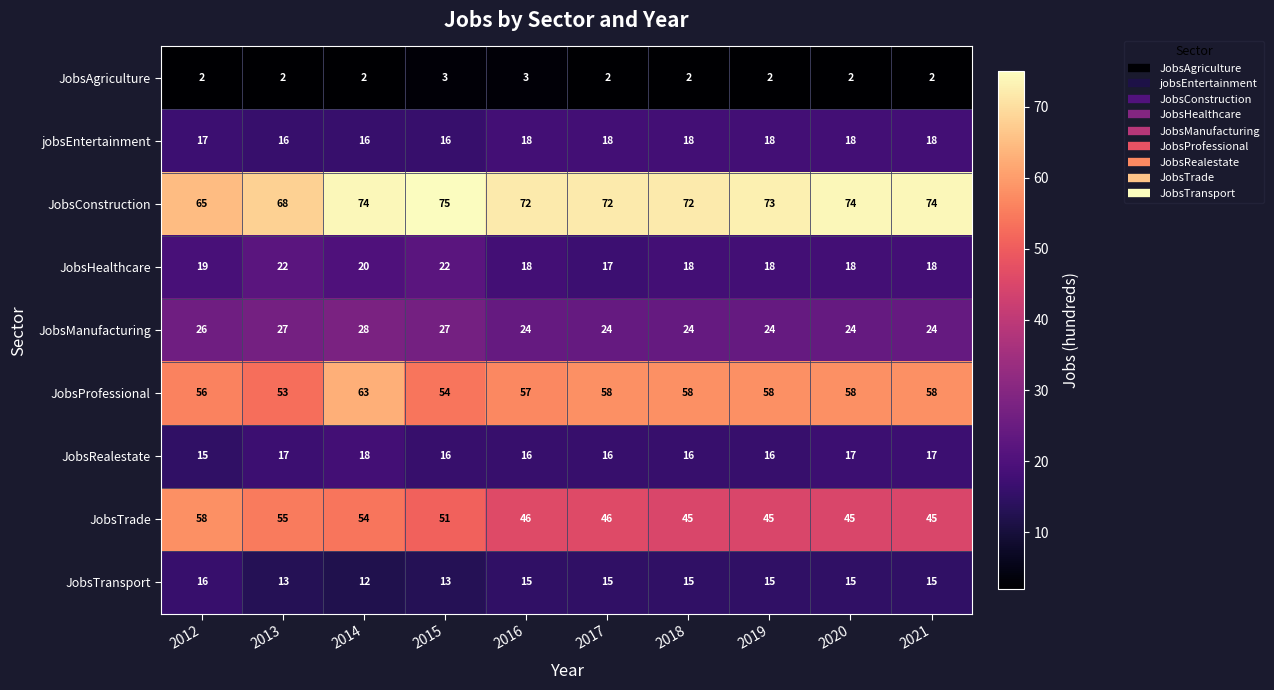

Which series has the widest spread of values?

JobsTrade